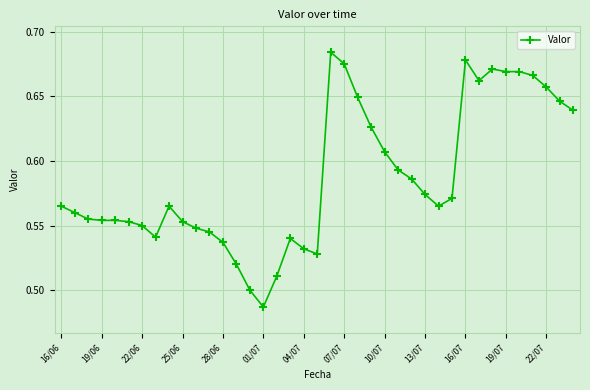

True or false: there are more than 0 points higher than both neighbors.

True